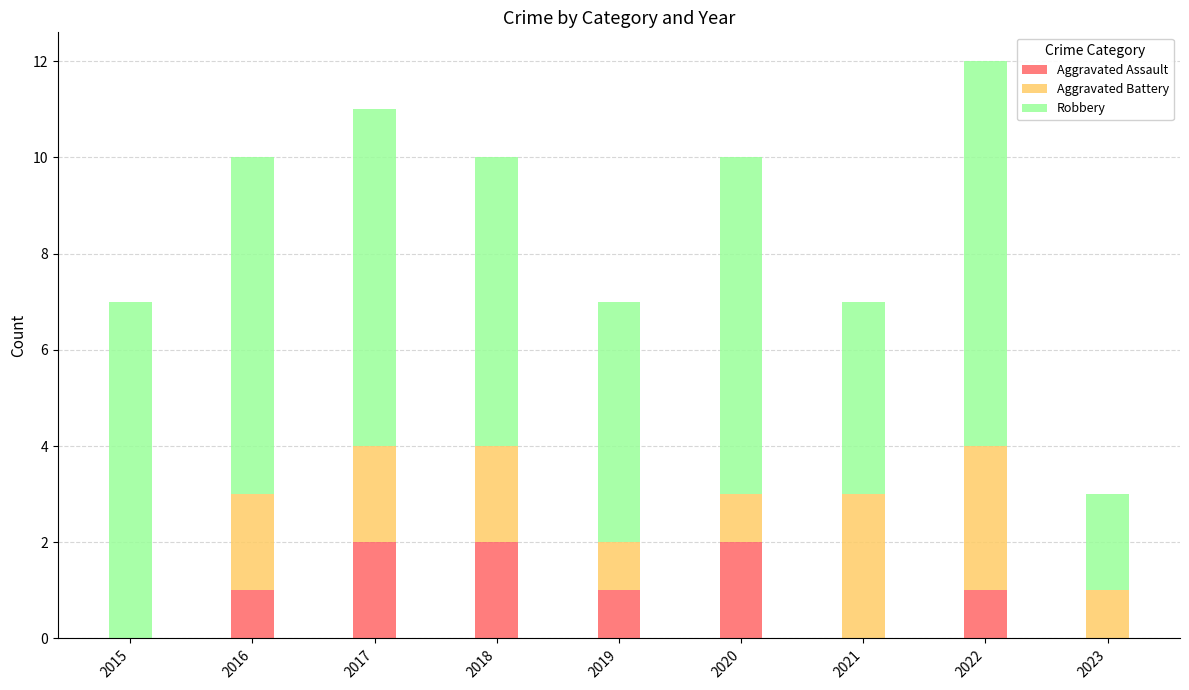

The Aggravated Assault series shows 3 at 2017. True or false?

False